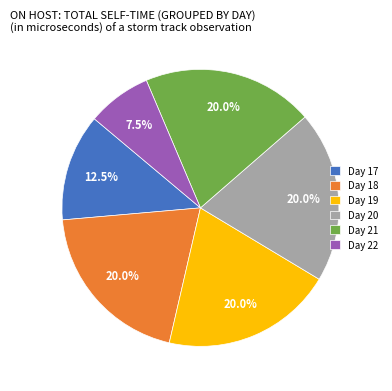

Approximately how many times larger is the value at Day 20 compared to Day 22?

2.7